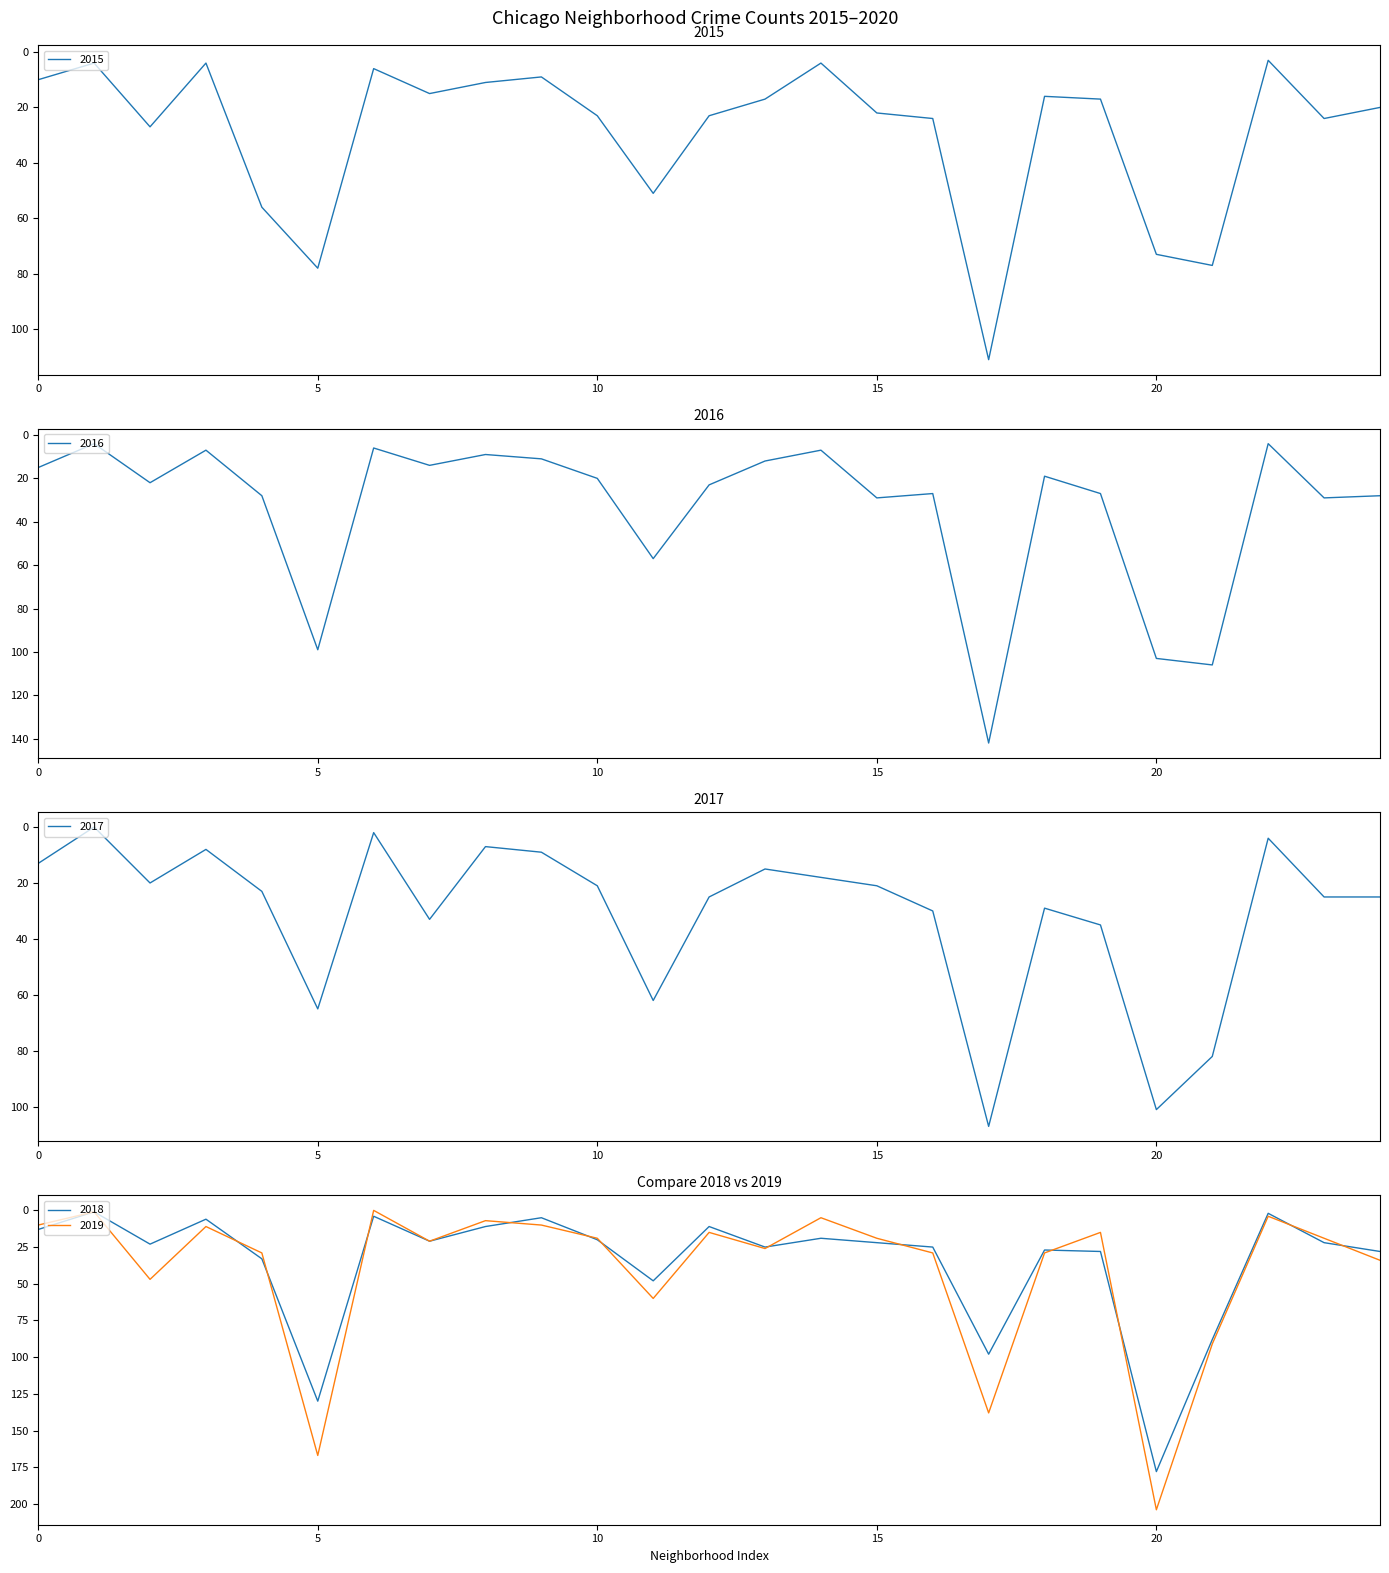

What is the value of the 2015 point at the 20th from the left?

17